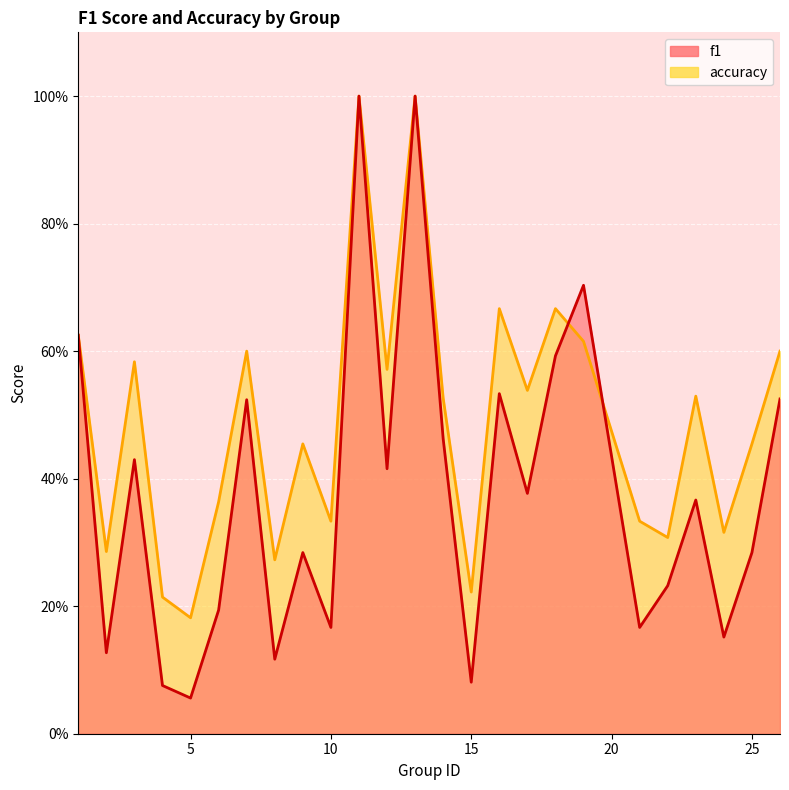

What is the minimum value for f1?

0.1